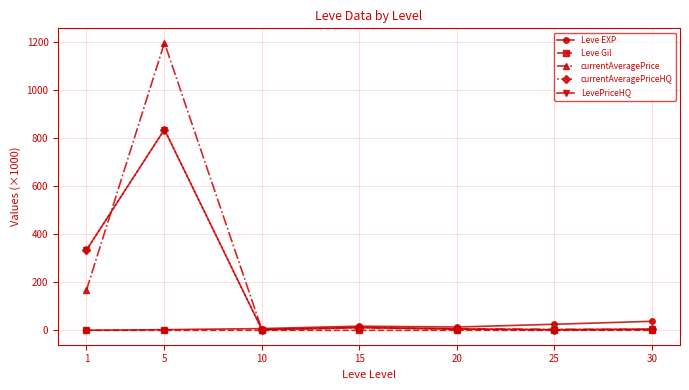

Between which two adjacent categories do Leve EXP and currentAveragePrice first intersect?

5 and 10